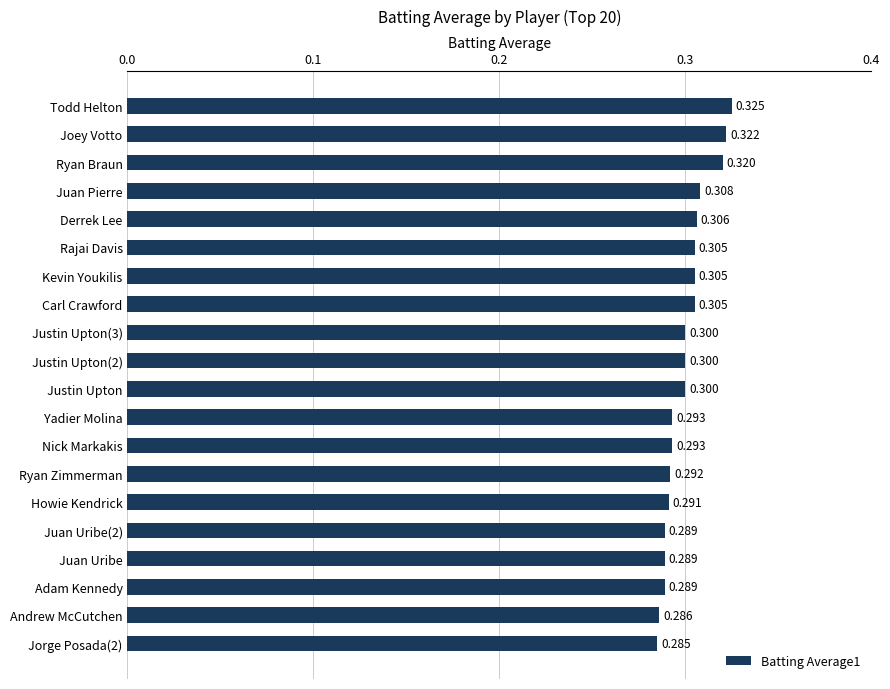

Which category has the highest value across all series?

Todd Helton